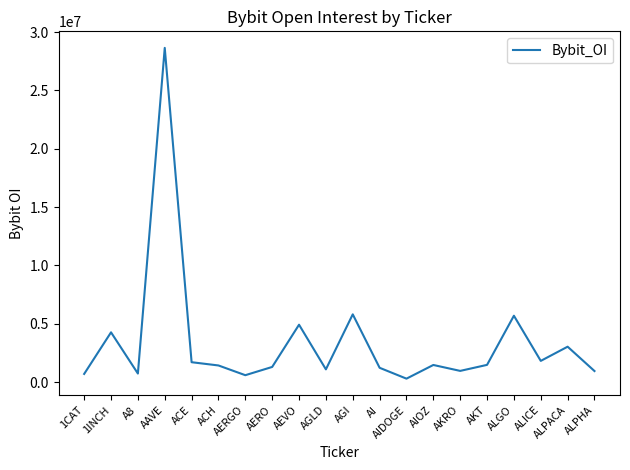

What is the difference between the maximum and minimum values?

28338664